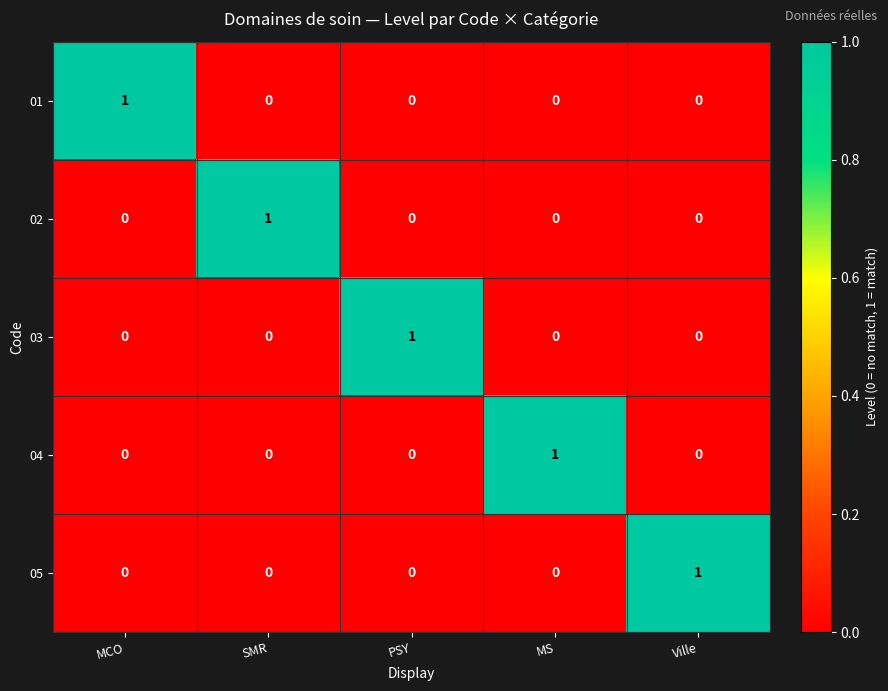

True or false: 03 has a value of 0 at MCO.

True